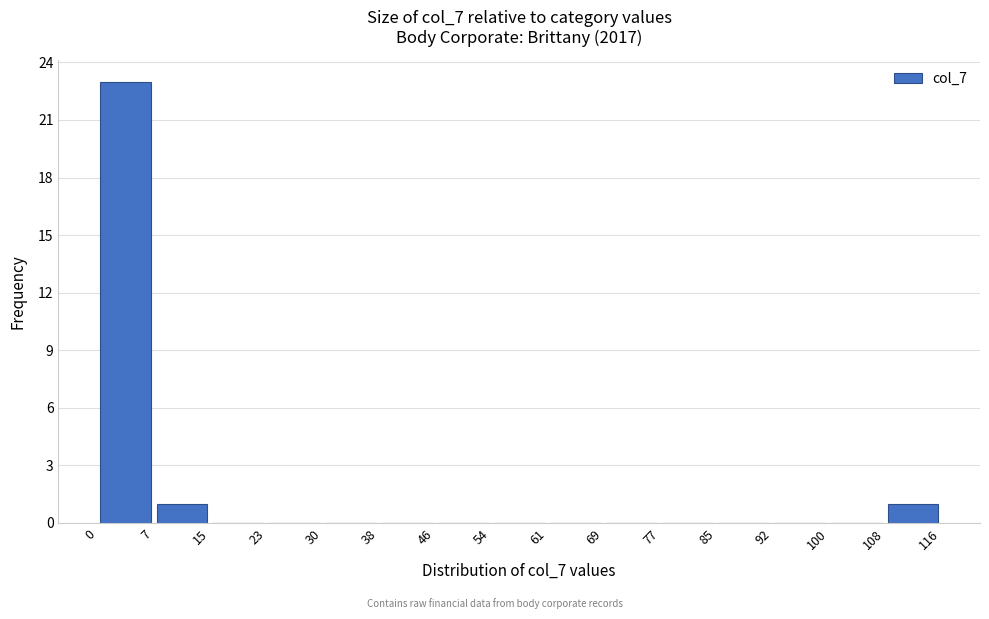

What is the height of the bar covering 0 to 7 on the x-axis? The values are not printed on the chart, so give them approximately, as read against the axis.

23